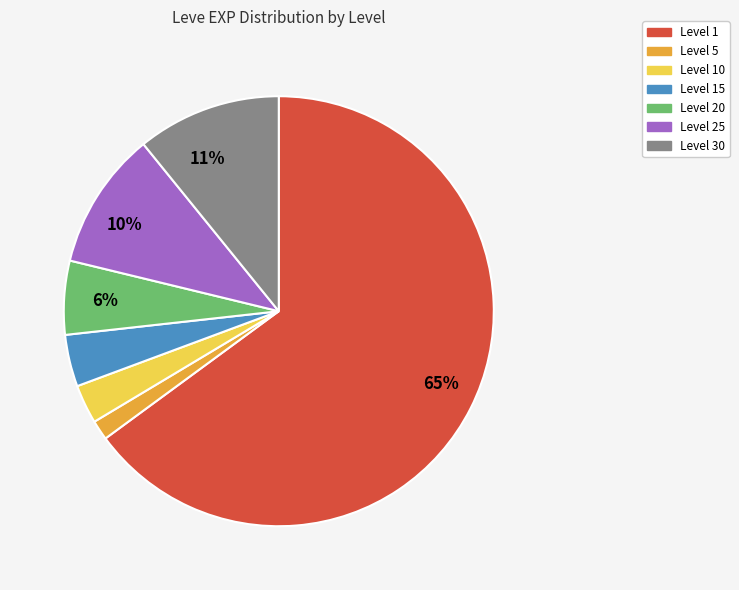

Which slice is the smallest?

Level 5